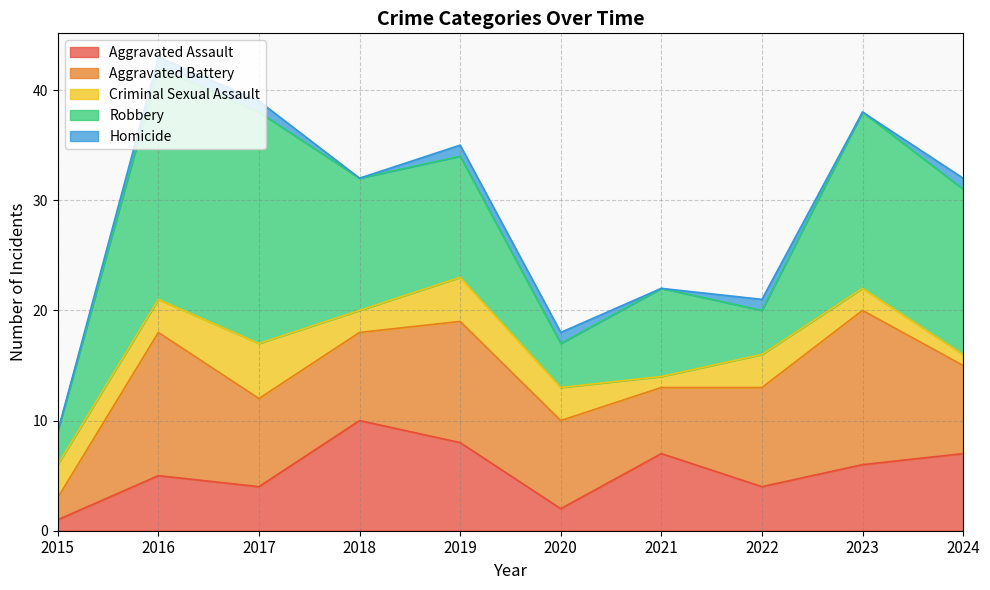

List the labels in order of Aggravated Battery value, smallest first.

2015, 2021, 2017, 2018, 2020, 2024, 2022, 2019, 2016, 2023